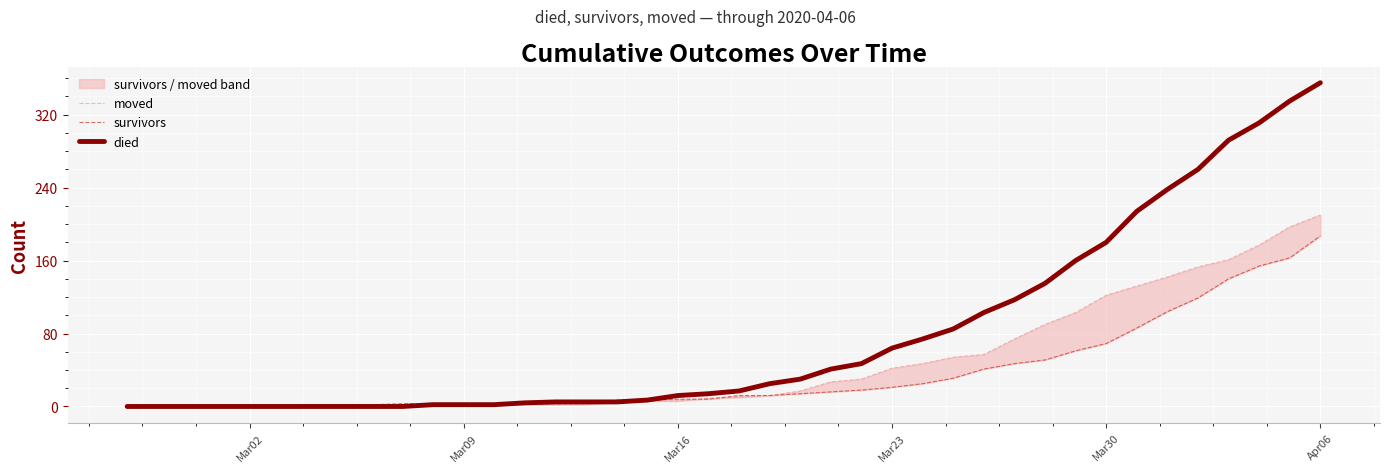

True or false: survivors has more than 2 interior local peaks.

False